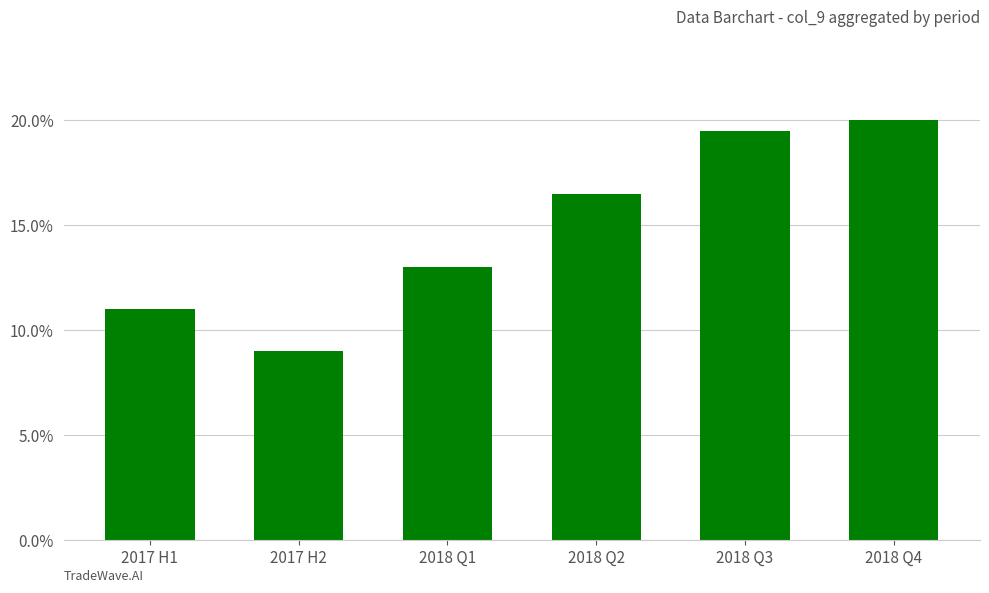

How many data points are less than 16?

3